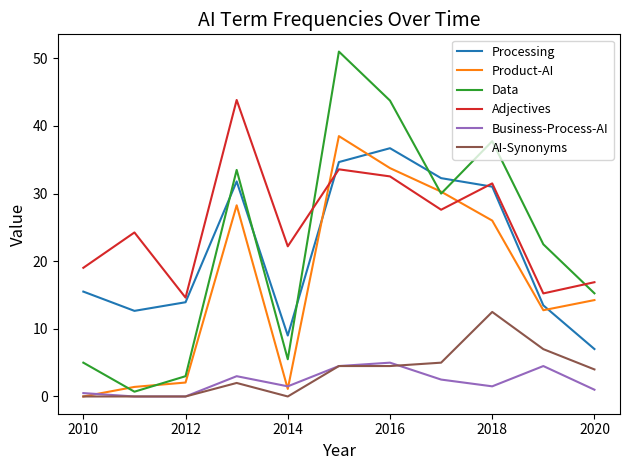

After their last crossing, which series has the higher values: Processing or Product-AI?

Product-AI